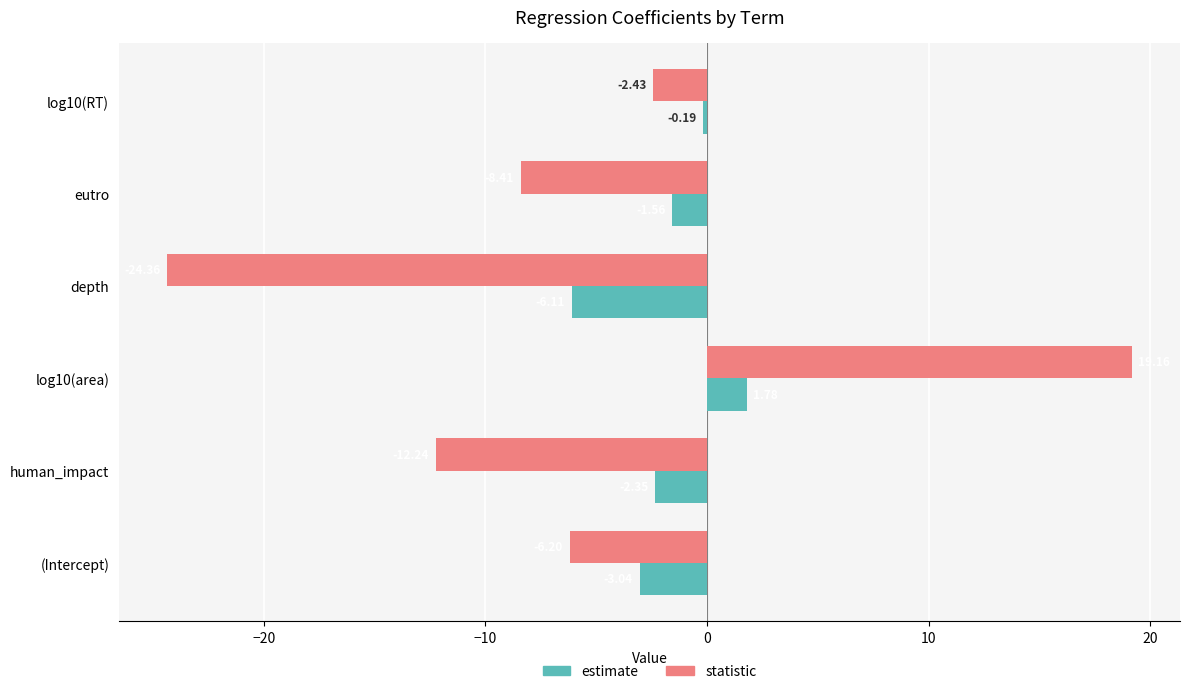

Between (Intercept) and log10(area), which series saw the biggest shift?

statistic